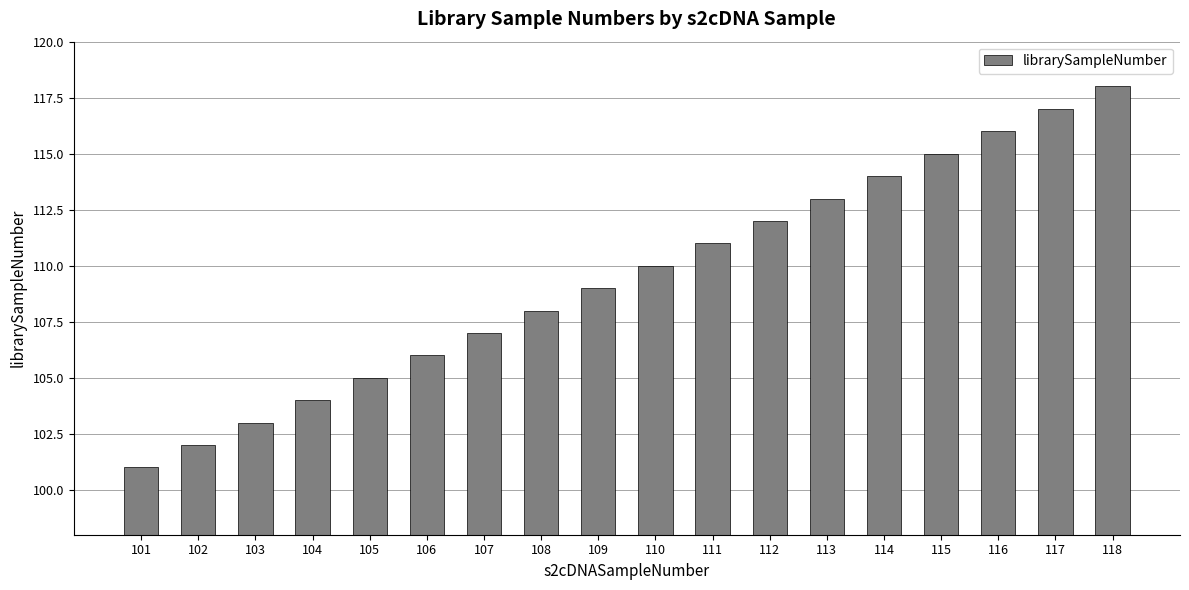

How many values are below 110?

9